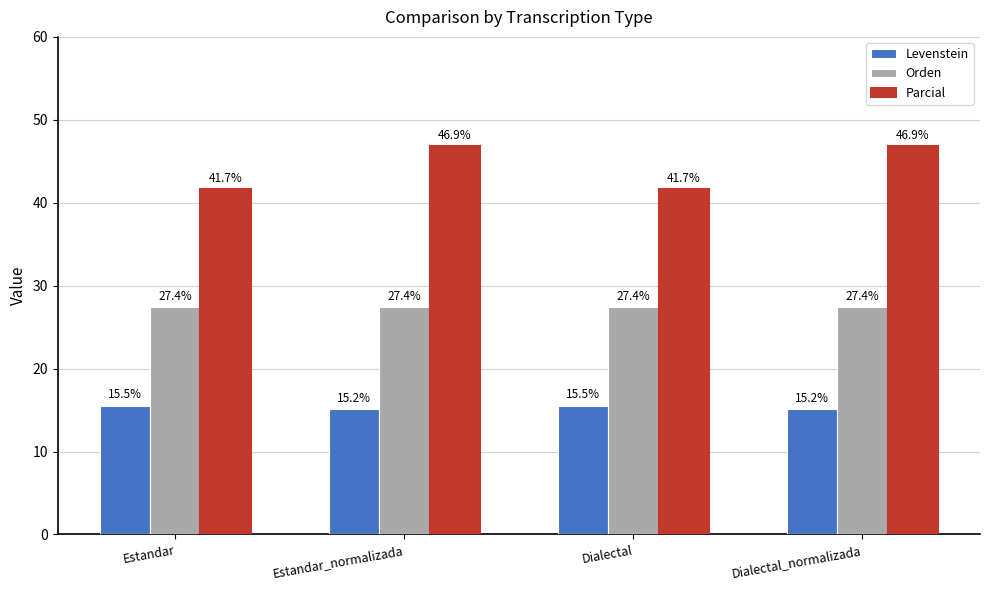

What is the sum of the Parcial values at Dialectal and Dialectal_normalizada?

88.5